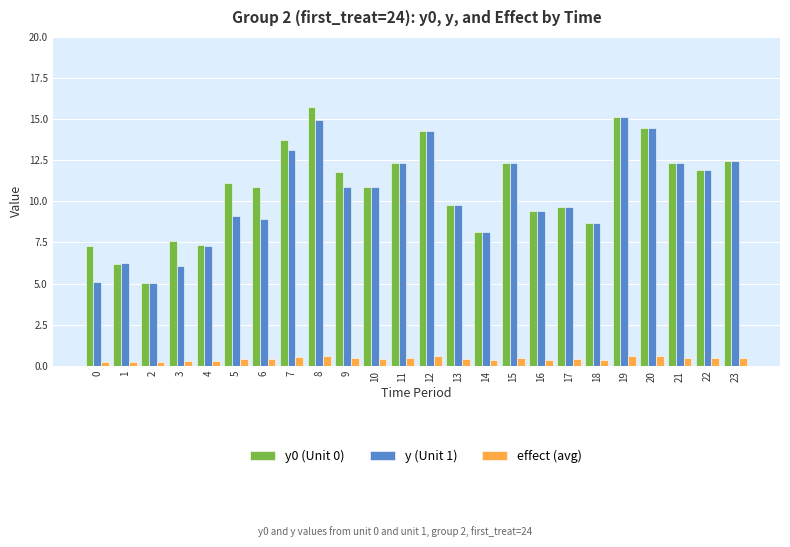

What is the difference between the maximum and minimum values in the effect (avg) series?

0.4